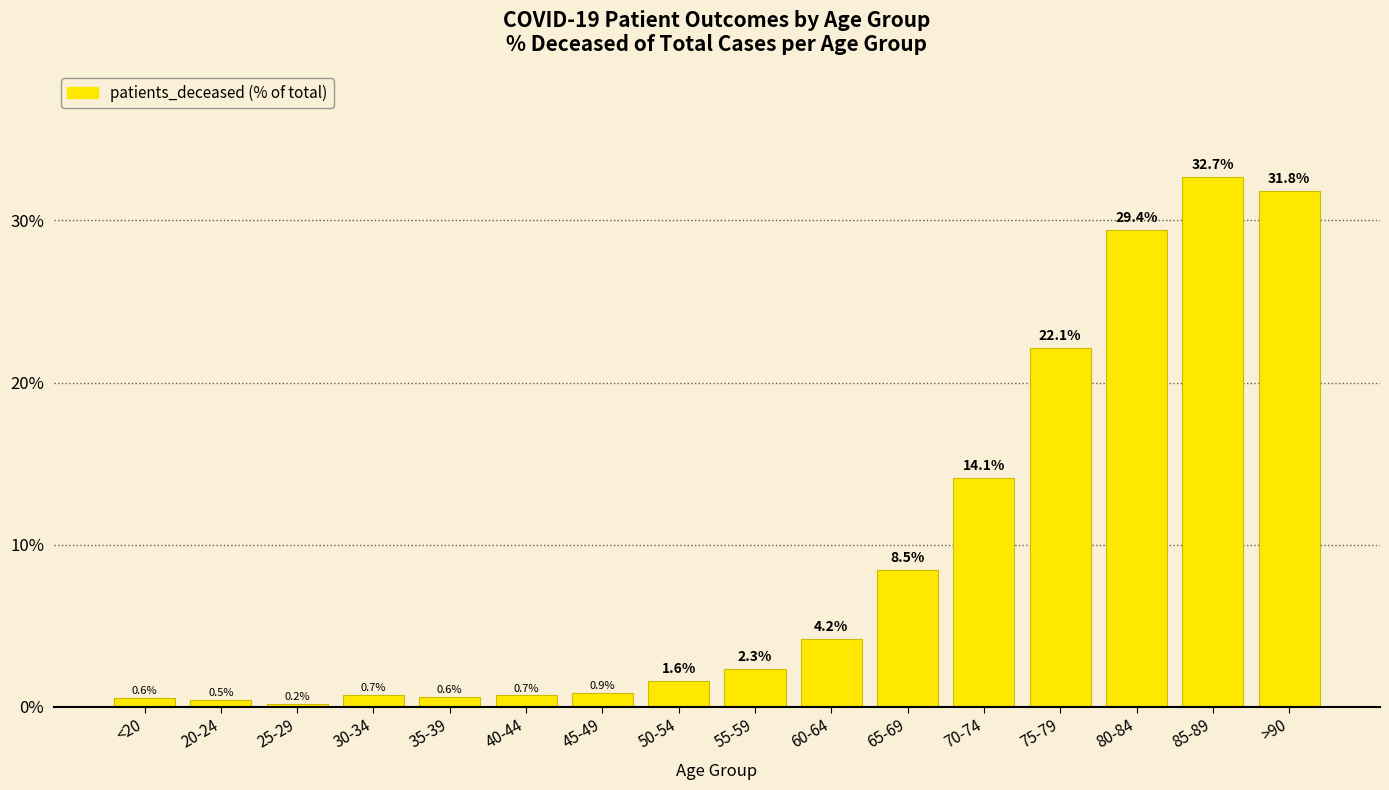

What position from the left is 55-59?

9